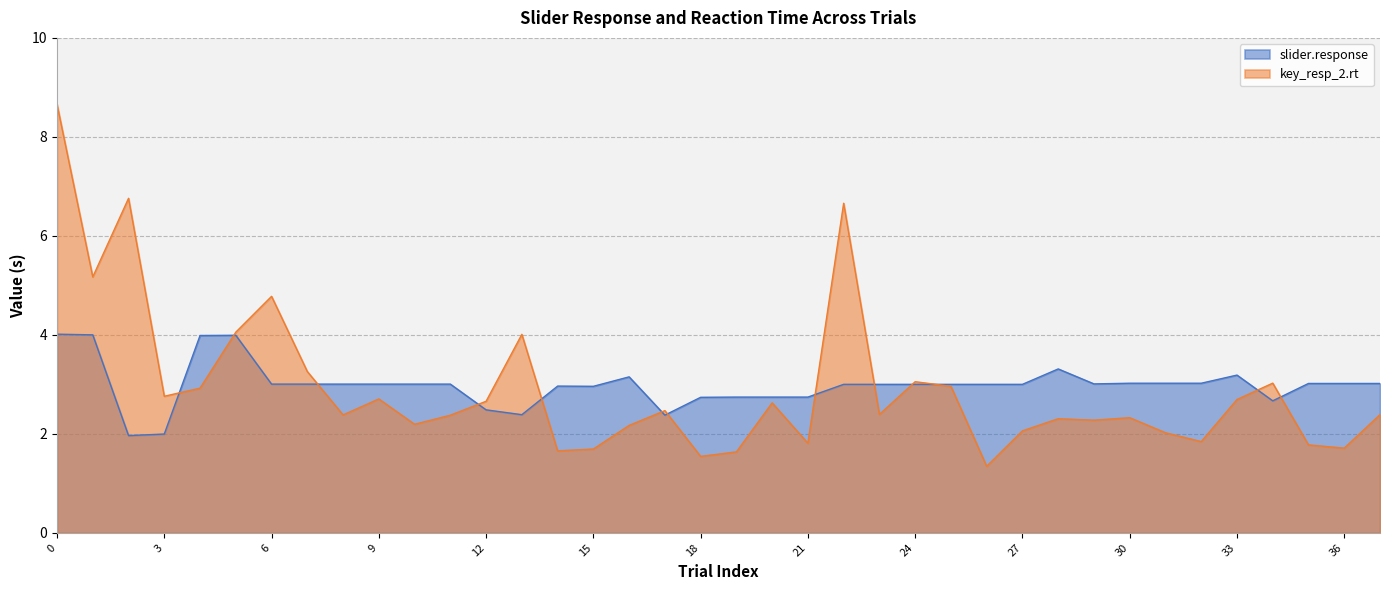

True or false: key_resp_2.rt and slider.response cross at least once.

True